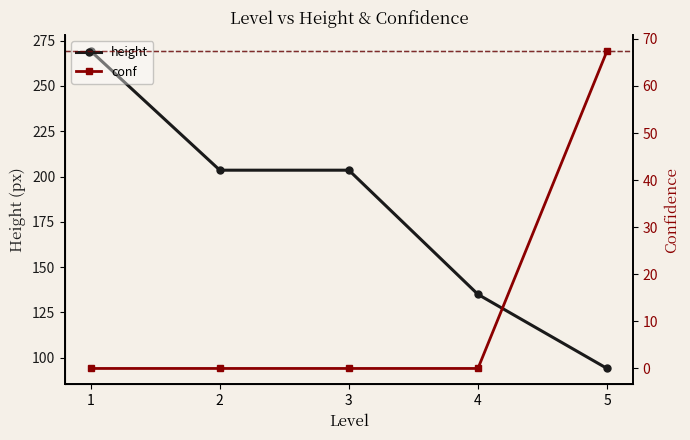

Reading right to left, transcribe all the data shown in this chart.

height: 5=94.1	4=135.0	3=203.5	2=203.5	1=269.2
conf: 5=67.4	4=0.0	3=0.0	2=0.0	1=0.0